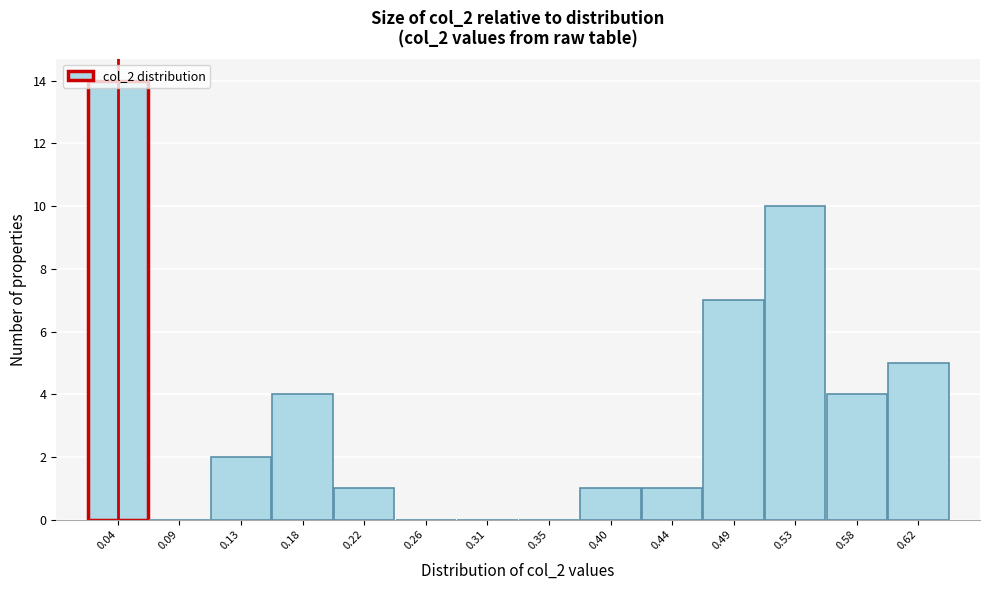

Over which range of the x-axis is the bar tallest?

0.020 to 0.065